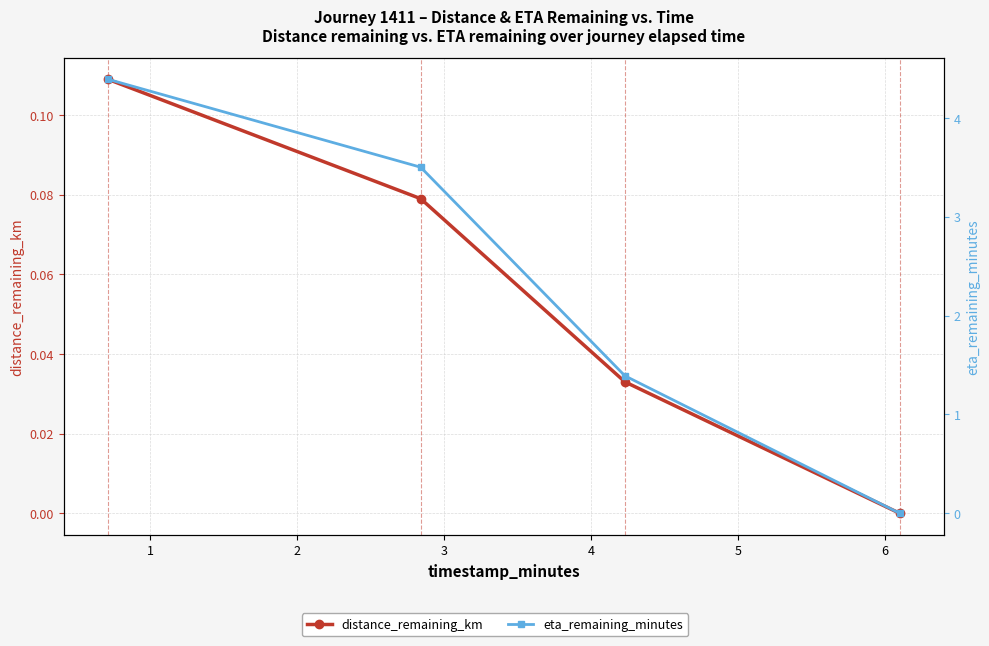

What is the sum of all distance_remaining_km values?

0.2